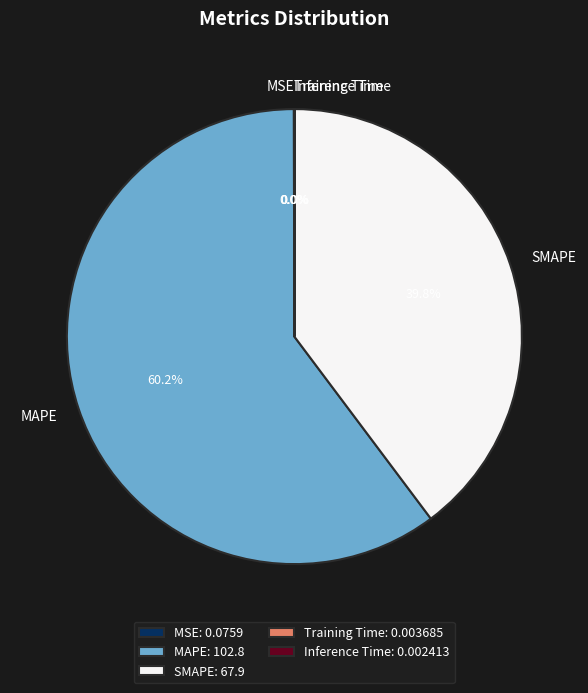

Which has a higher value, MAPE or SMAPE?

MAPE